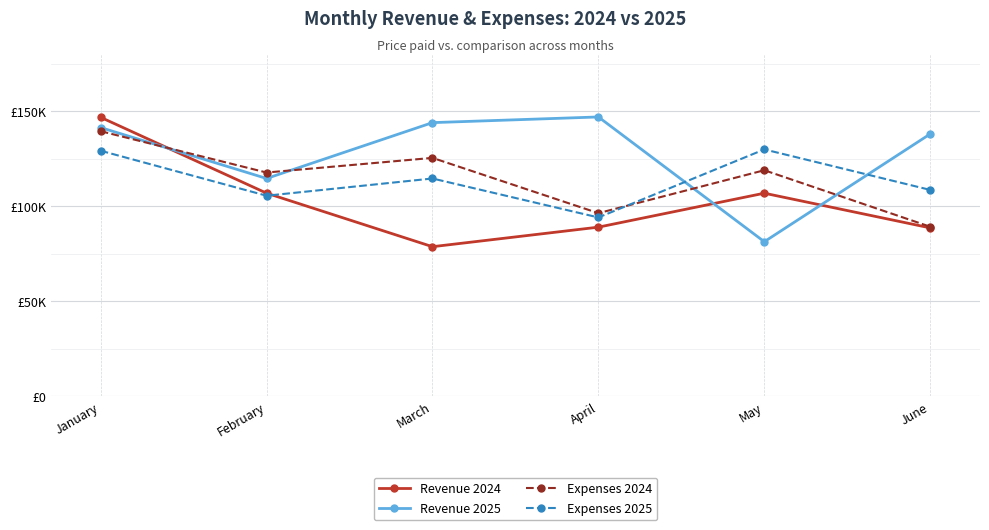

Which category has the lowest value across all series?

March